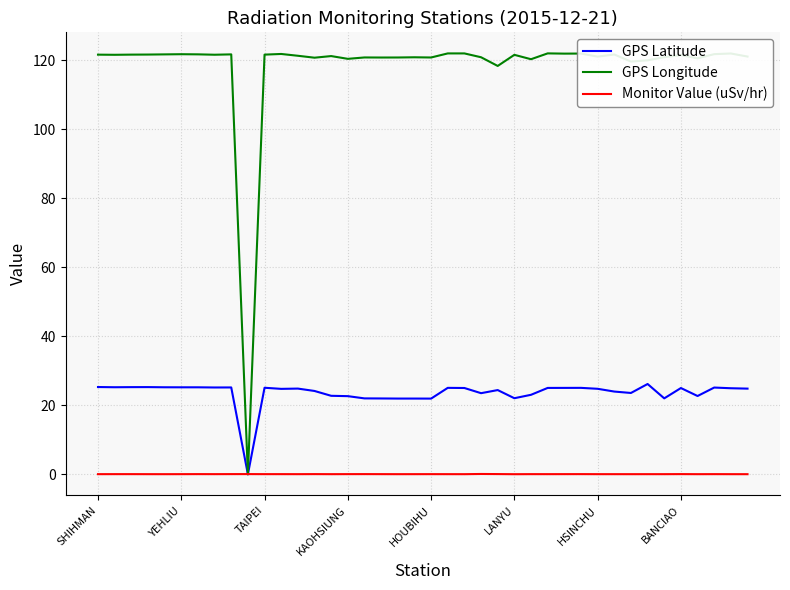

What is the maximum value for GPS Latitude?

26.2